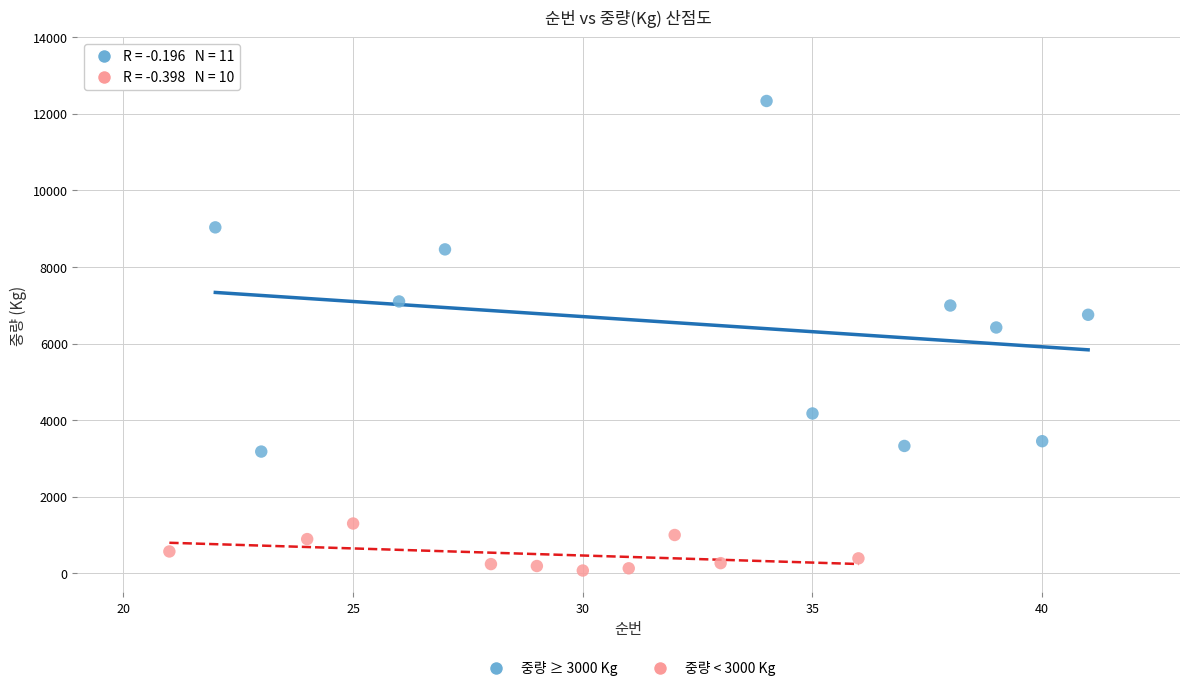

Which series contains the highest Y value?

중량 ≥ 3000 Kg